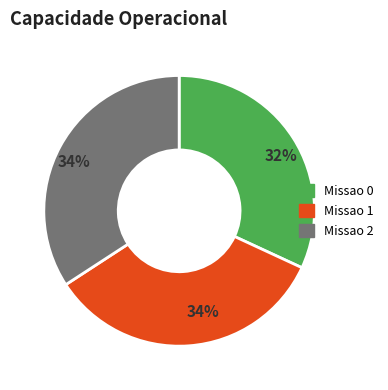

To the nearest percent, what is the average slice percentage?

33%